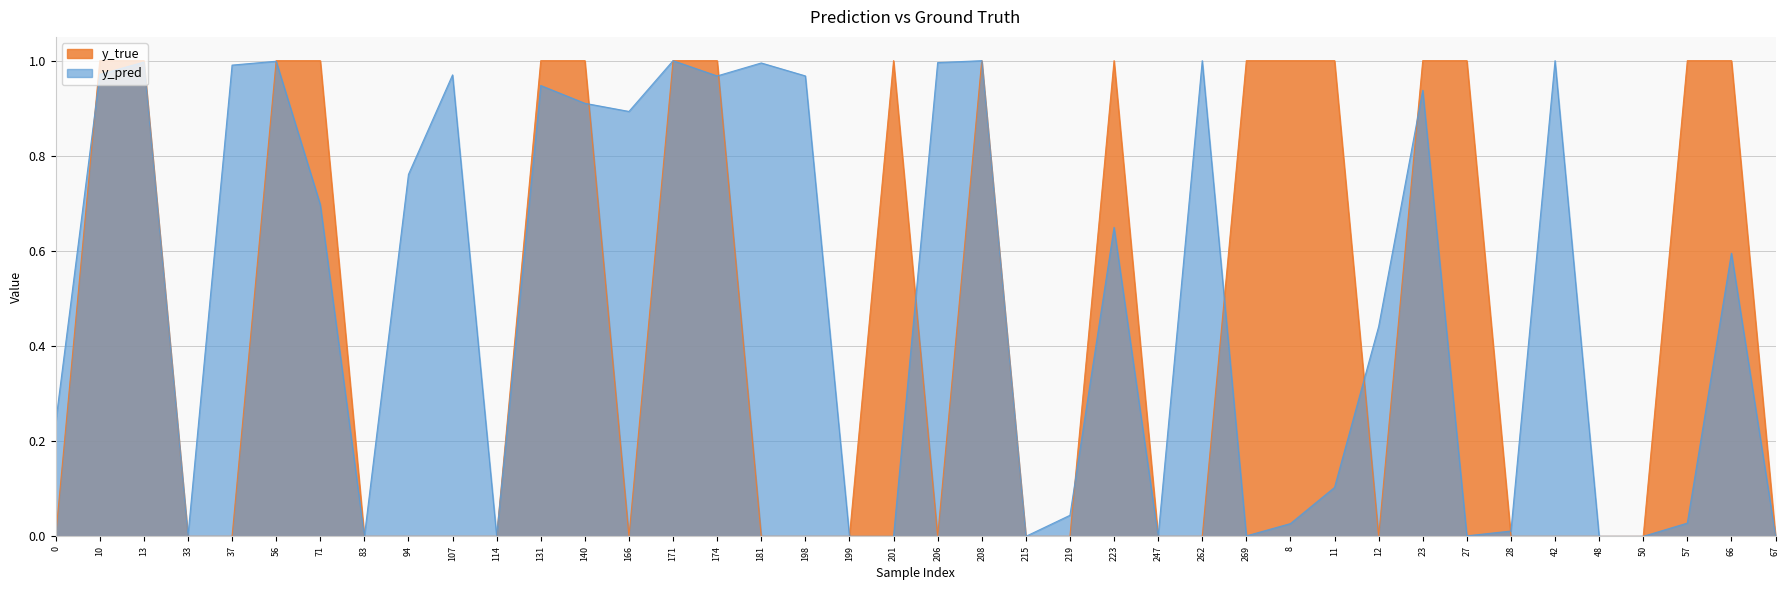

What is the greatest value displayed?

1.0